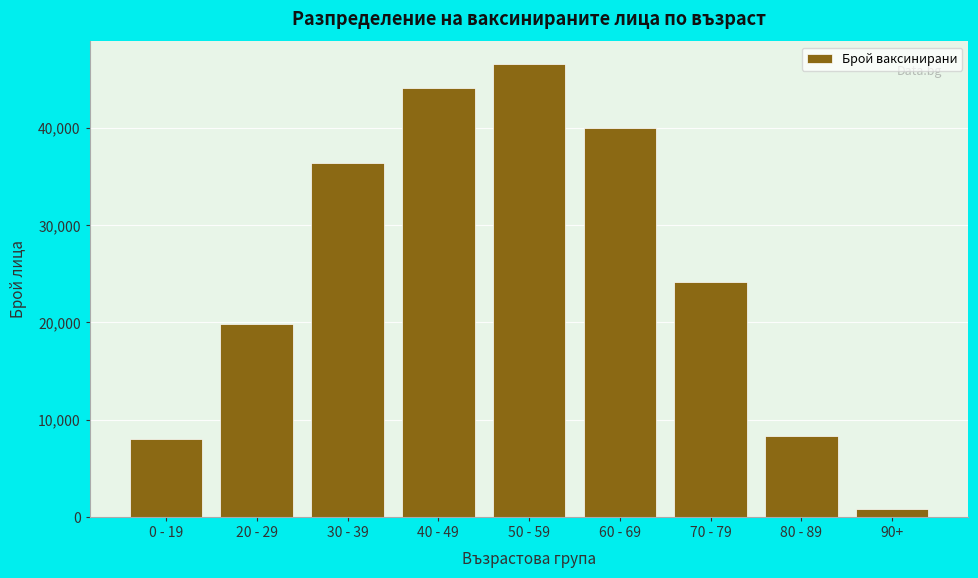

Reading left to right, what are all the values shown in this chart?

8000	19842	36389	44099	46551	39940	24135	8304	784